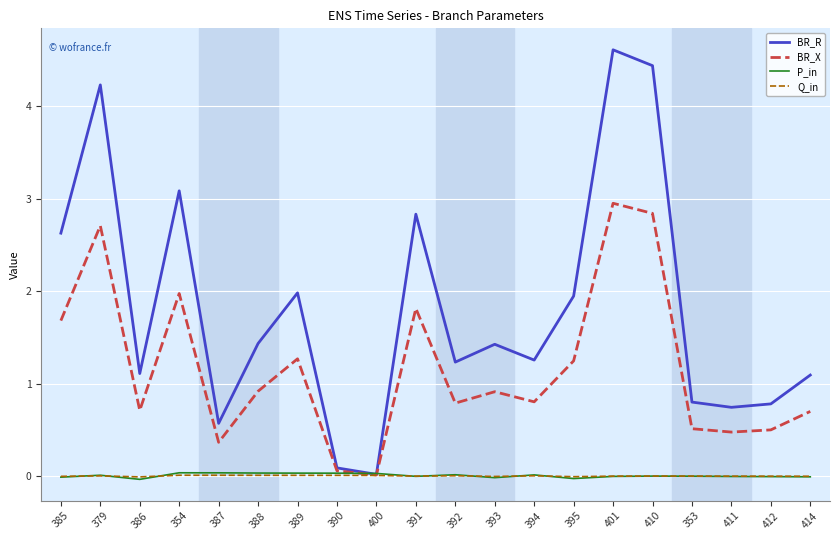

Which series ends up on top after the final intersection of P_in and Q_in?

Q_in